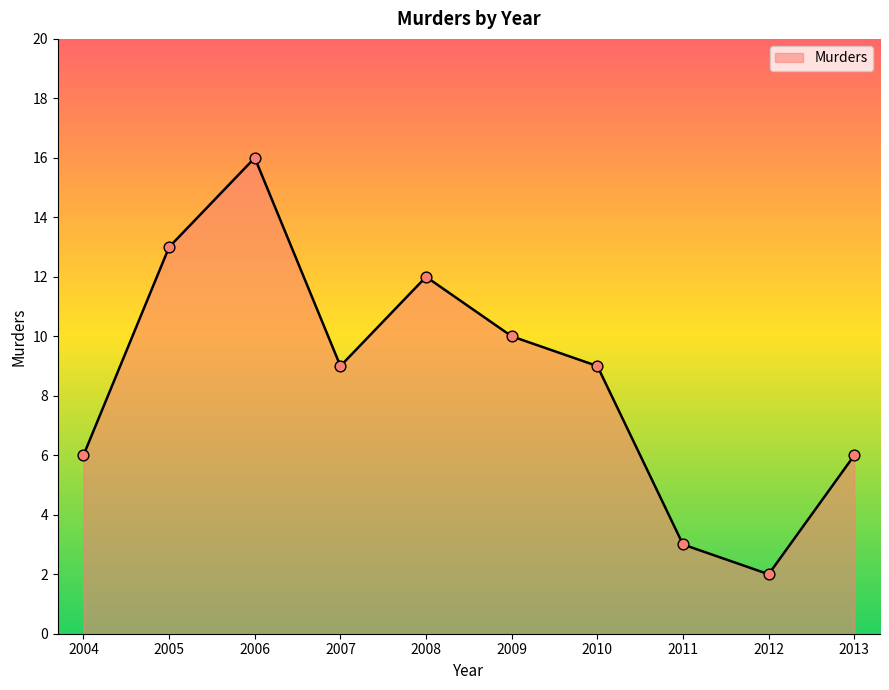

What is the change in value from 2006 to 2008?

-4